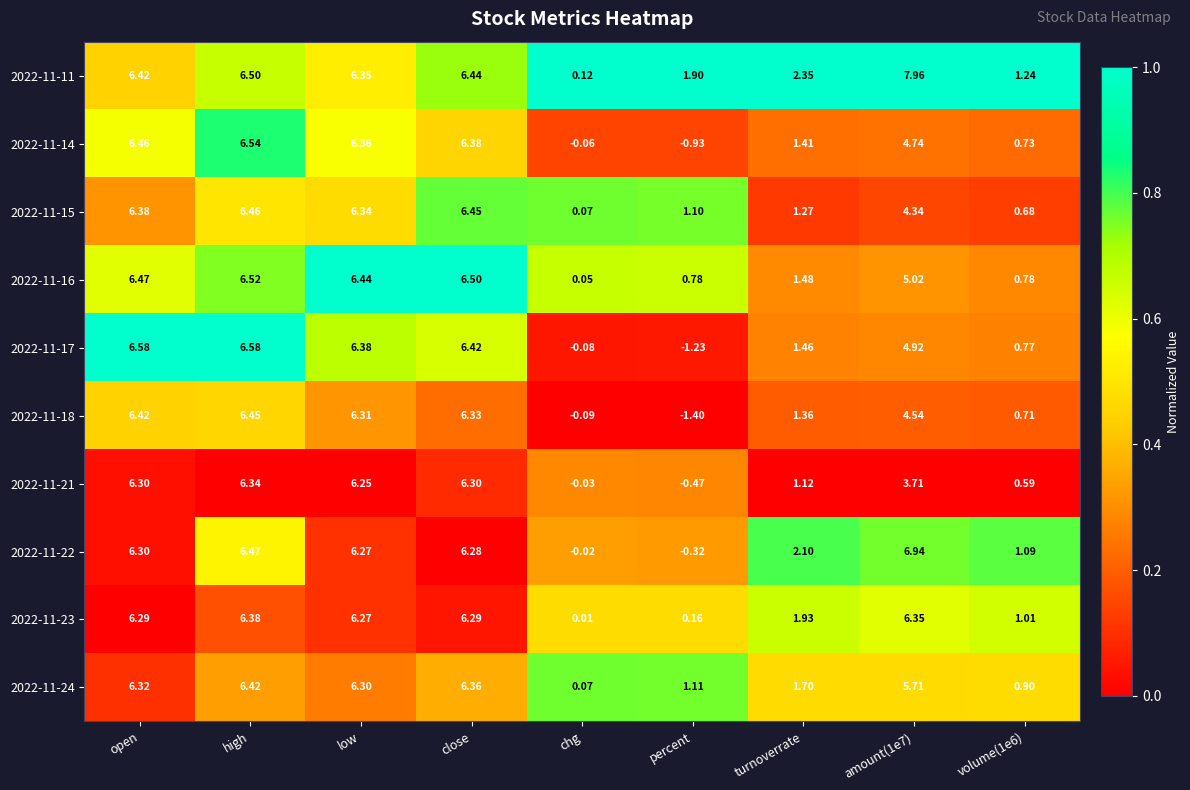

Is the value of 2022-11-15 at amount(1e7) greater than the value of 2022-11-23 at volume(1e6)?

Yes